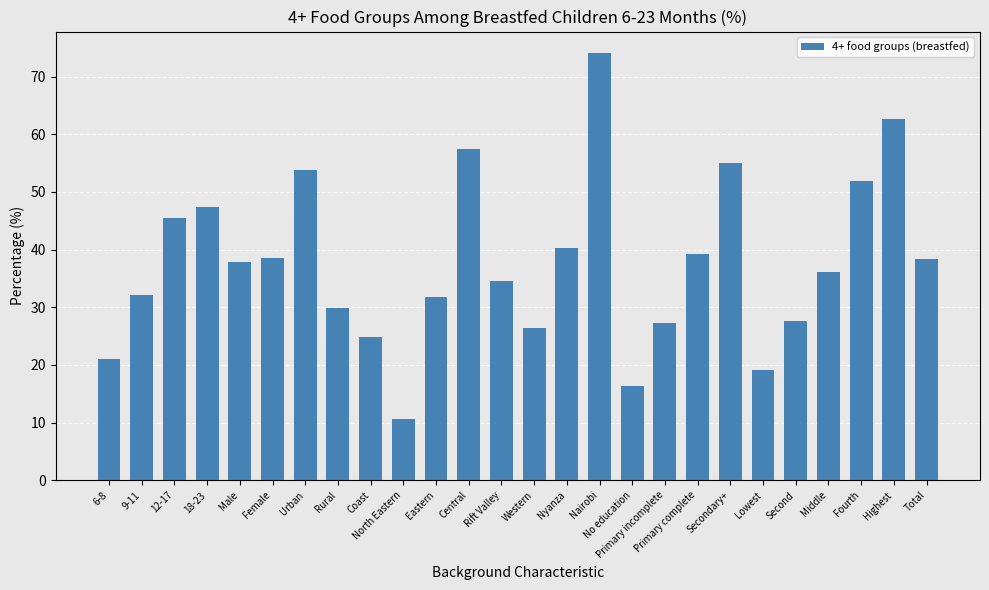

The chart shows a value of 36.2 at Middle. True or false?

True